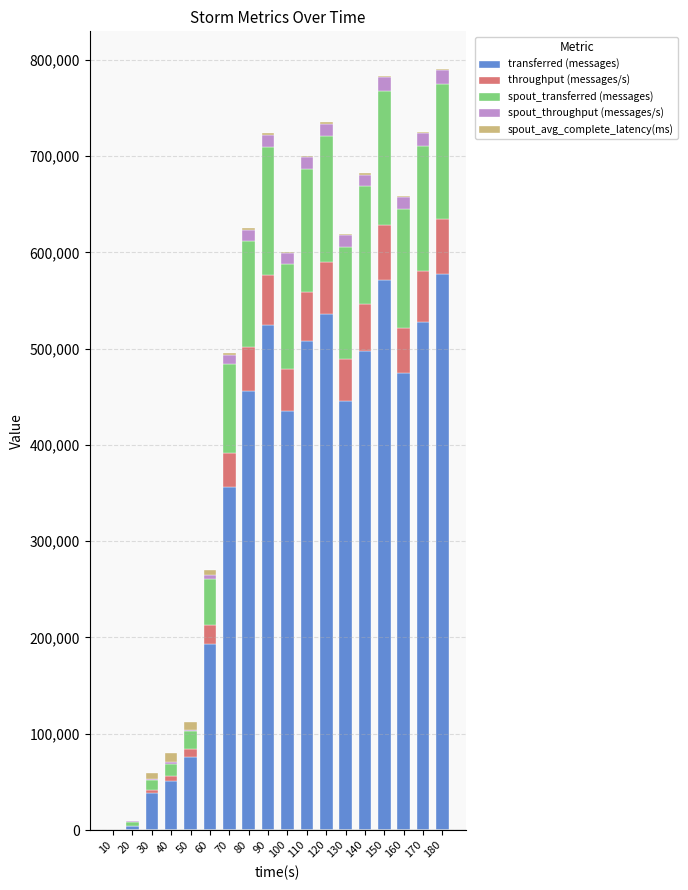

What is the sum of all transferred (messages) values?

6273080.0